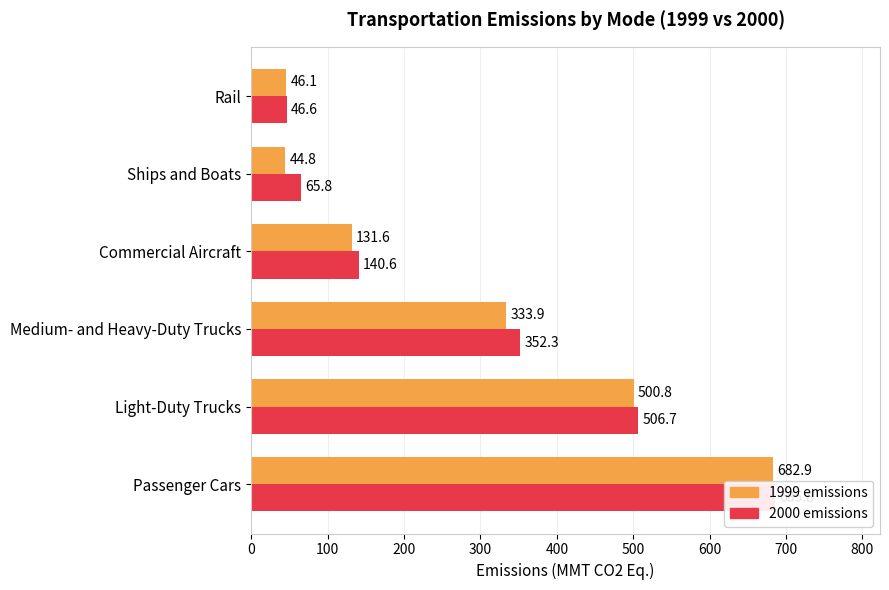

How many groups of bars are there?

6